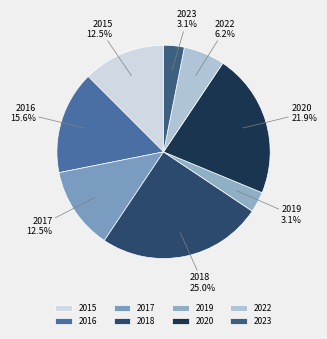

Which slice is the largest?

2018